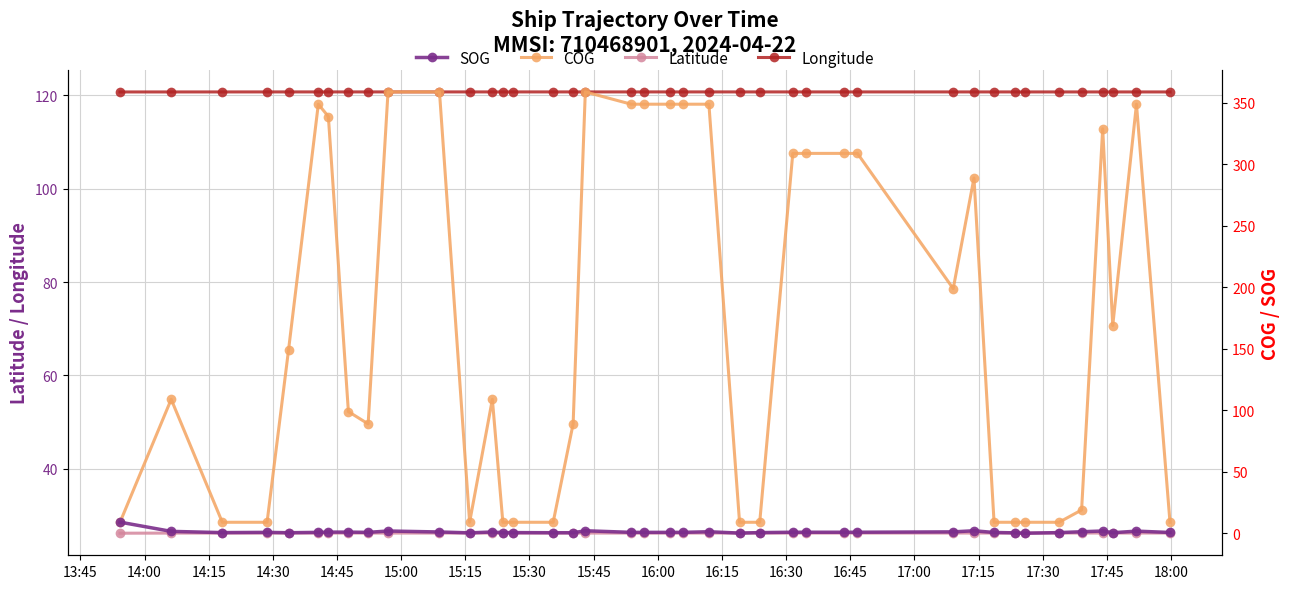

What is the maximum value for Latitude?

26.2